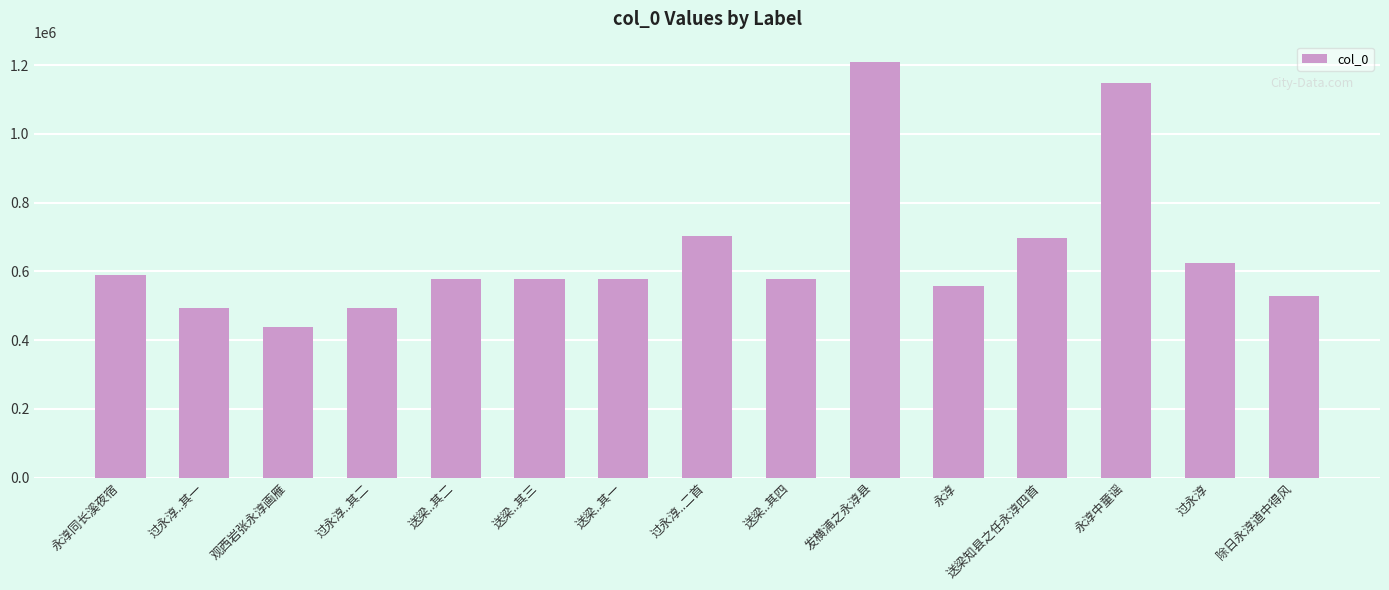

What is the smallest value displayed?

439314